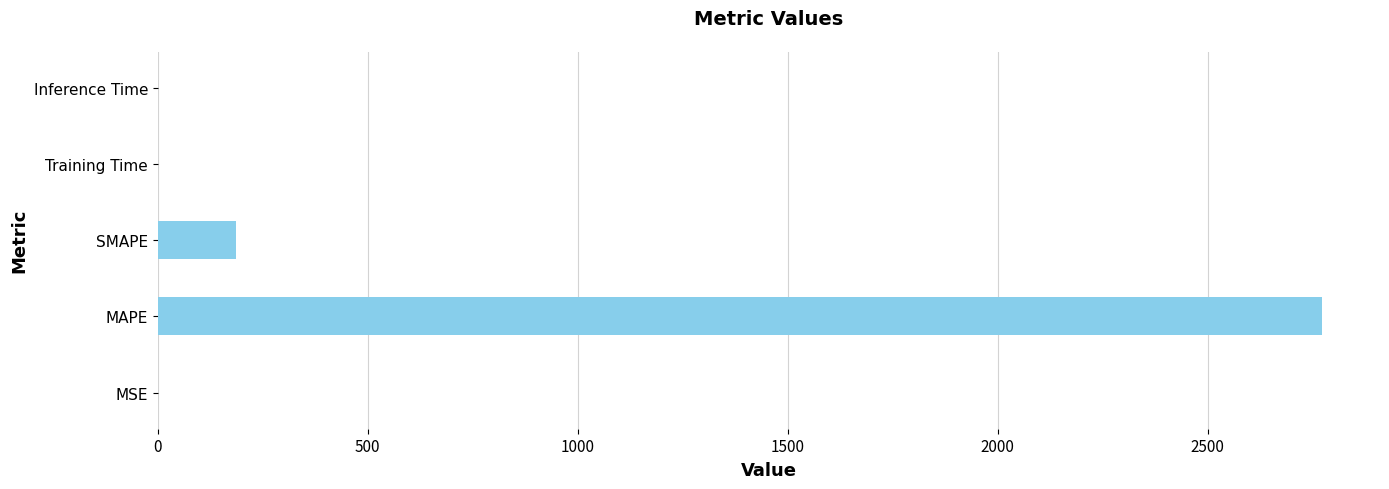

The chart shows a value of 186.5 at SMAPE. True or false?

True